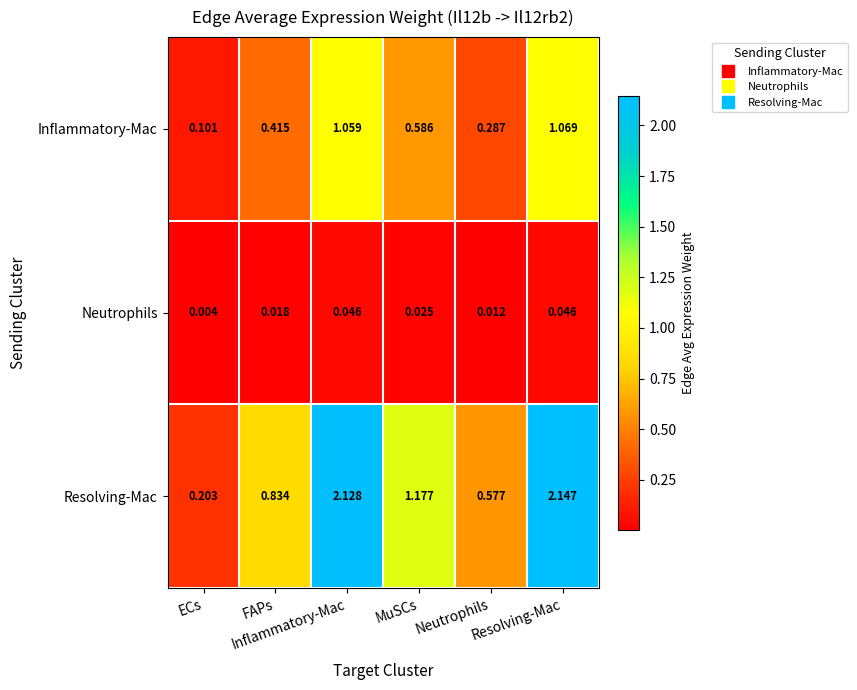

Rank the series by their maximum value, from lowest to highest.

Neutrophils, Inflammatory-Mac, Resolving-Mac